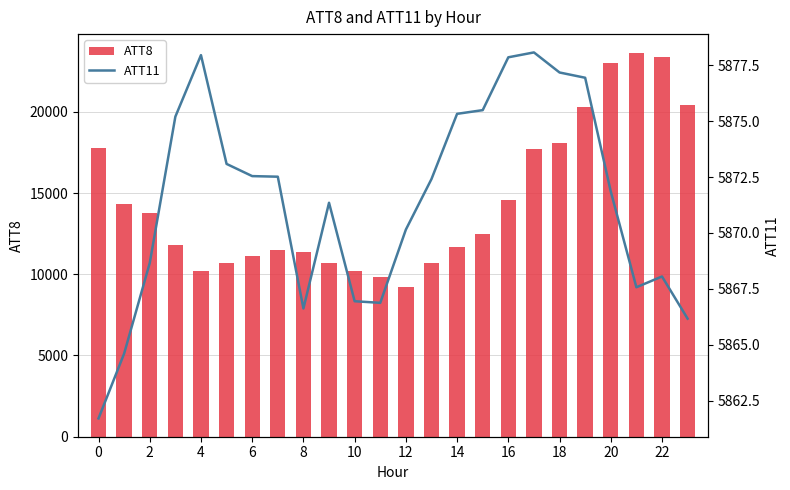

Reading left to right, what are all the values shown in this chart?

ATT8: 17800.0	14300.0	13800.0	11800.0	10200.0	10700.0	11100.0	11500.0	11400.0	10700.0	10200.0	9800.0	9200.0	10700.0	11700.0	12500.0	14600.0	17700.0	18100.0	20300.0	23000.0	23600.0	23400.0	20400.0
ATT11: 5861.7	5864.6	5868.7	5875.2	5878.0	5873.1	5872.5	5872.5	5866.6	5871.4	5866.9	5866.9	5870.2	5872.4	5875.3	5875.5	5877.9	5878.1	5877.2	5876.9	5871.9	5867.6	5868.1	5866.2